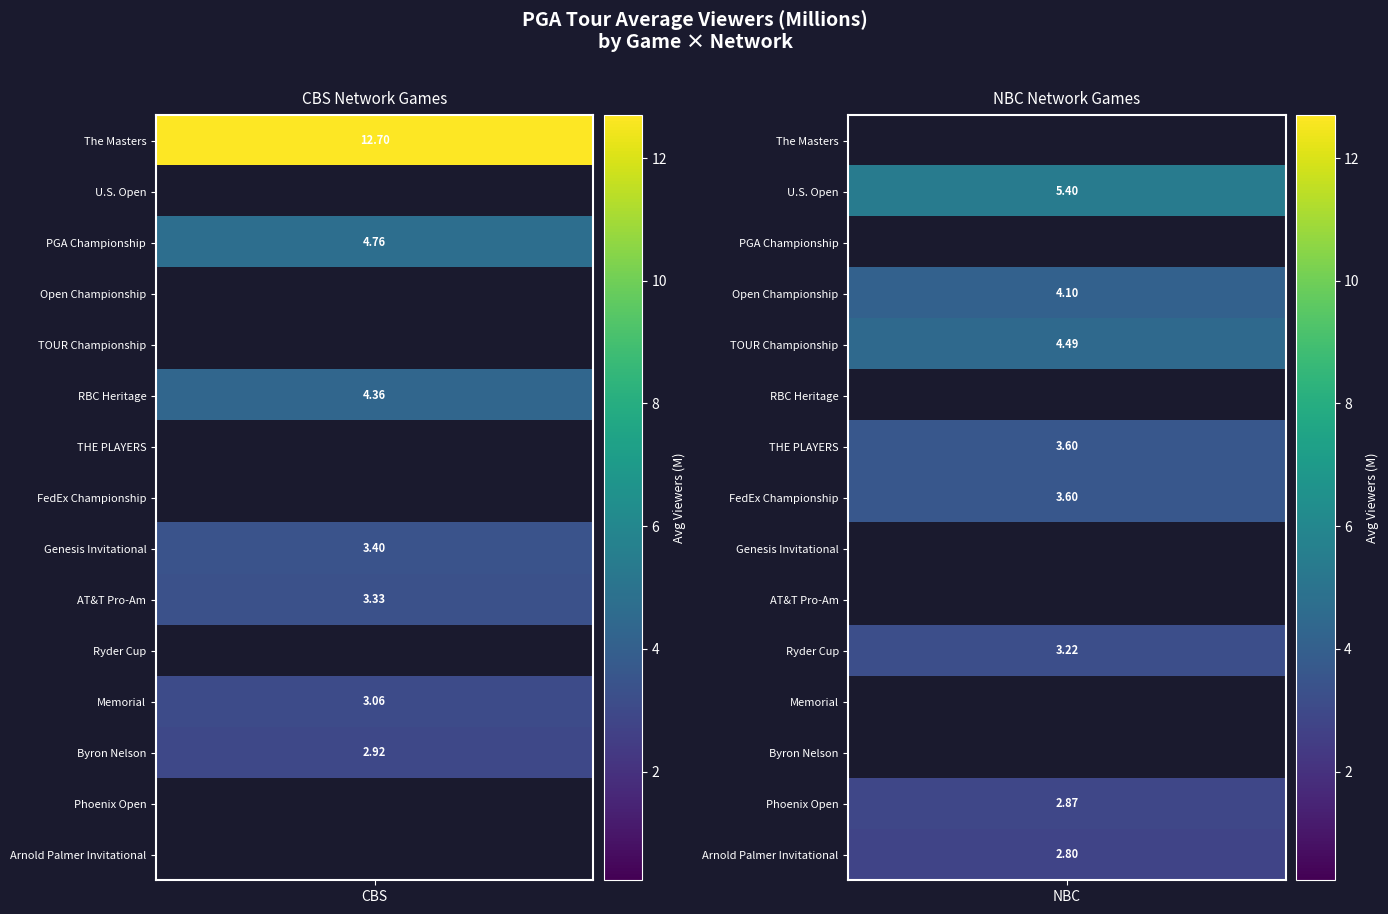

At CBS, list the series in order from largest to smallest.

The Masters, PGA Championship, RBC Heritage, Genesis Invitational, AT&T Pro-Am, Memorial, Byron Nelson, U.S. Open, Open Championship, TOUR Championship, THE PLAYERS, FedEx Championship, Ryder Cup, Phoenix Open, Arnold Palmer Invitational